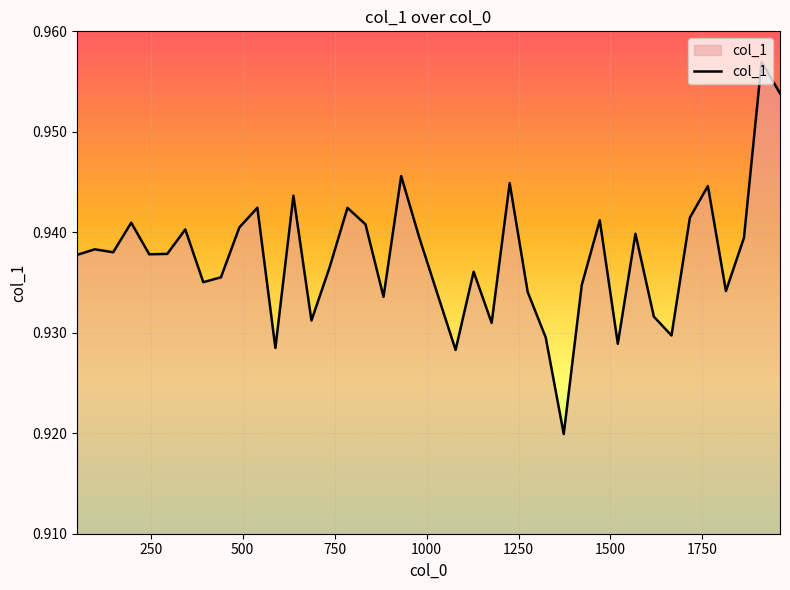

What is the average value?

0.9